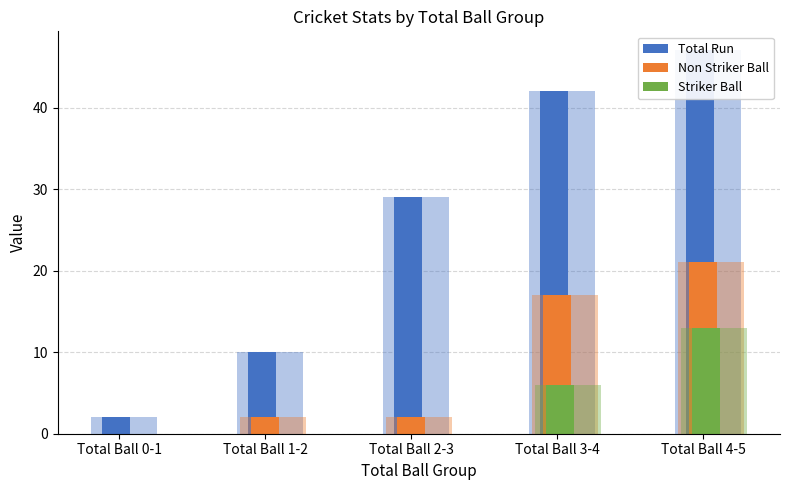

Which category has the highest value across all series?

Total Ball 4-5